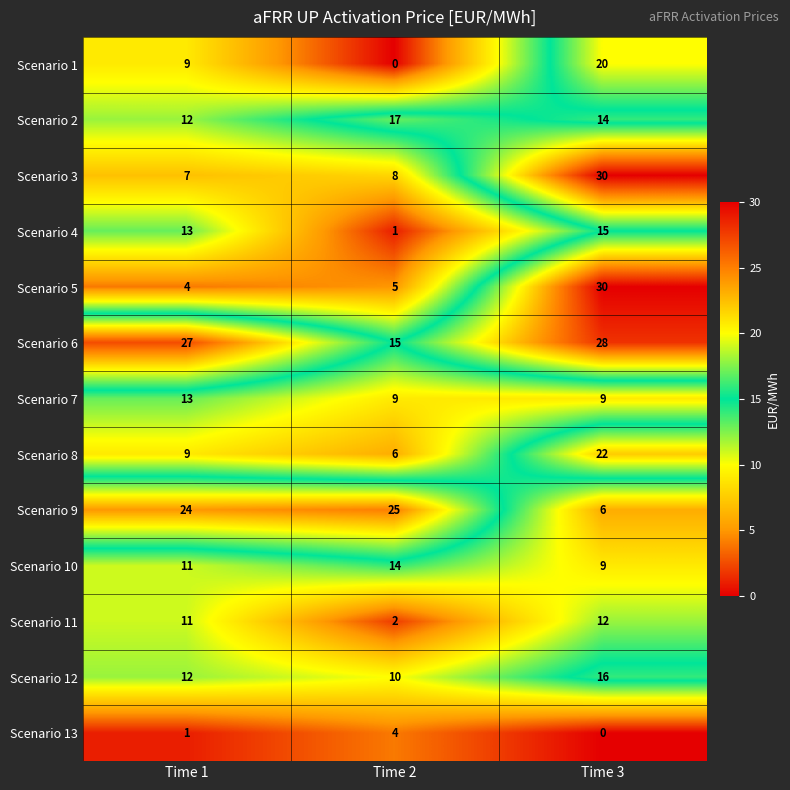

What is the difference between the highest and lowest values at Time 1?

26